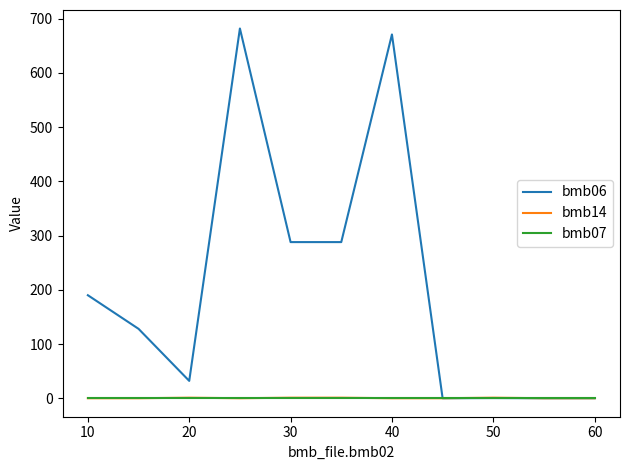

What is the highest value of the bmb06 series?

682.0